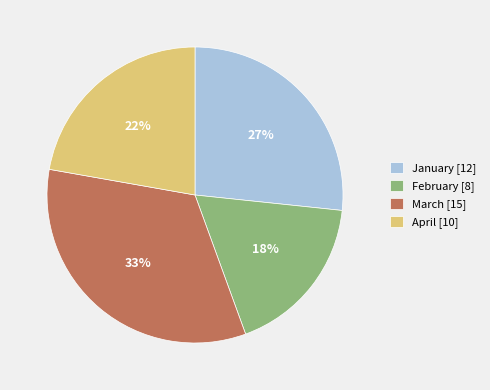

Between January and February, which is larger?

January